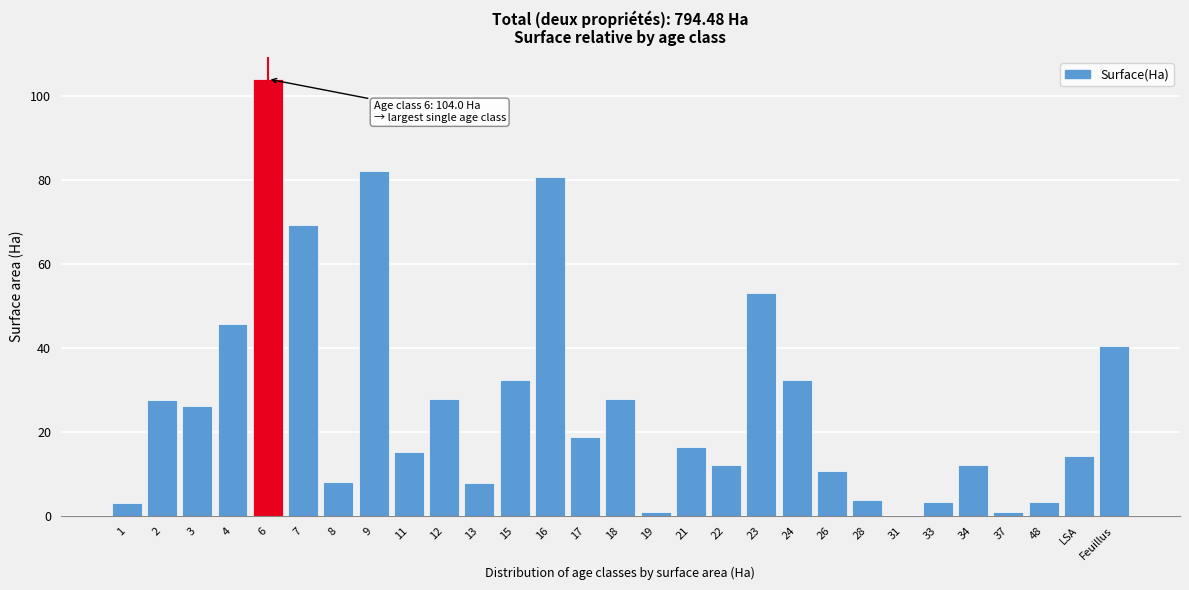

What is the change in value from 6 to 33?

-100.7